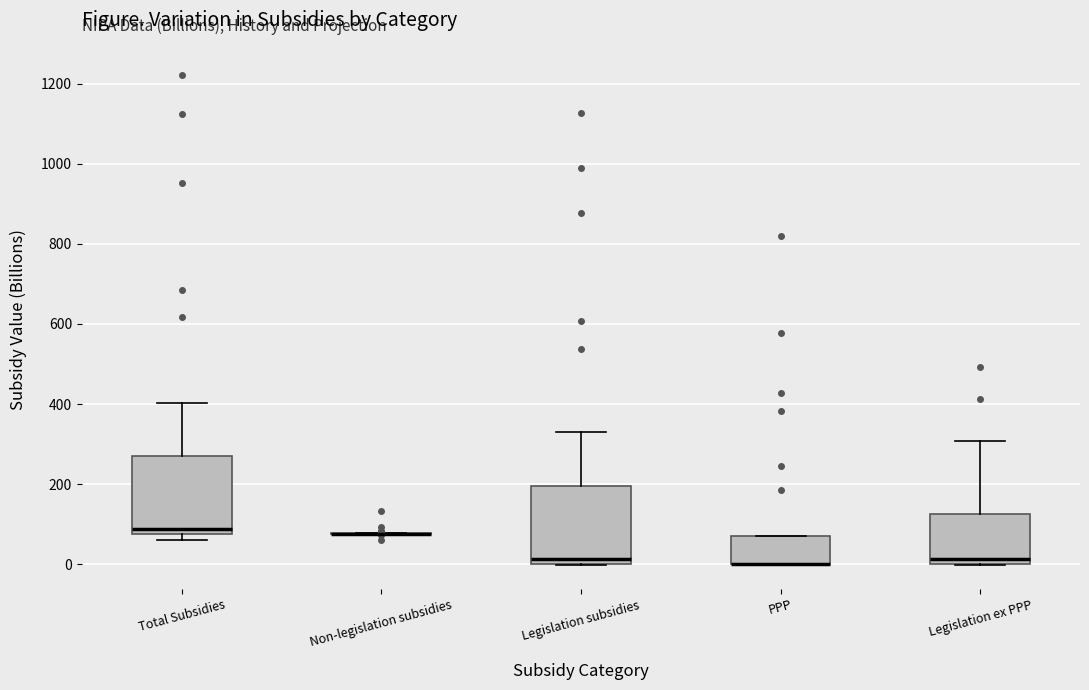

Reading left to right, transcribe this box plot: for each box, give where its median line is, the range the box spans, and where its two whiskers end, as read against the y-axis. The values are not printed on the chart, so give them approximately, as read against the axis.

Total Subsidies: median 80 (just above the box's lower edge), box 80 to 280, whiskers 60 to 400
Non-legislation subsidies: box collapsed to a line at 80, whiskers 80 to 80
Legislation subsidies: median 20, box 0 to 200, whiskers 0 to 320
PPP: median 0 (drawn on the box's lower edge), box 0 to 80, whiskers 0 to 80
Legislation ex PPP: median 20, box 0 to 120, whiskers 0 to 300